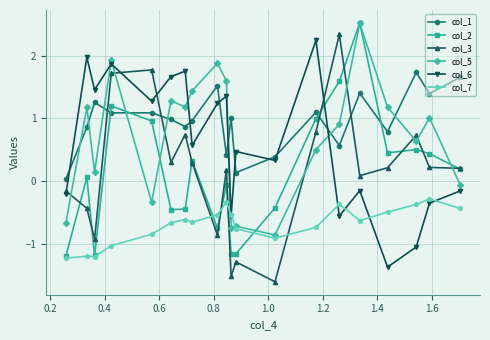

Which series has the largest total across all categories?

col_1